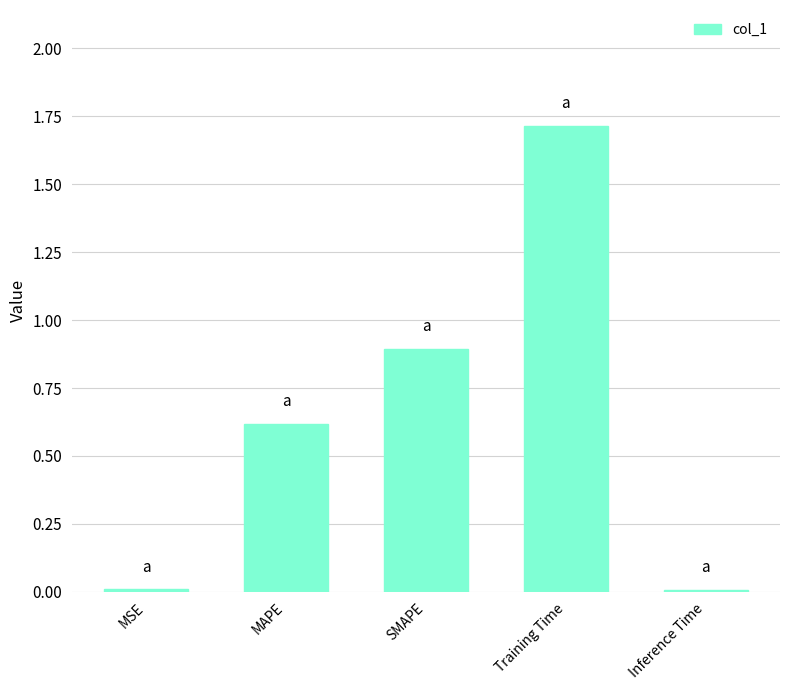

The chart shows a value of 1.7 at Training Time. True or false?

True